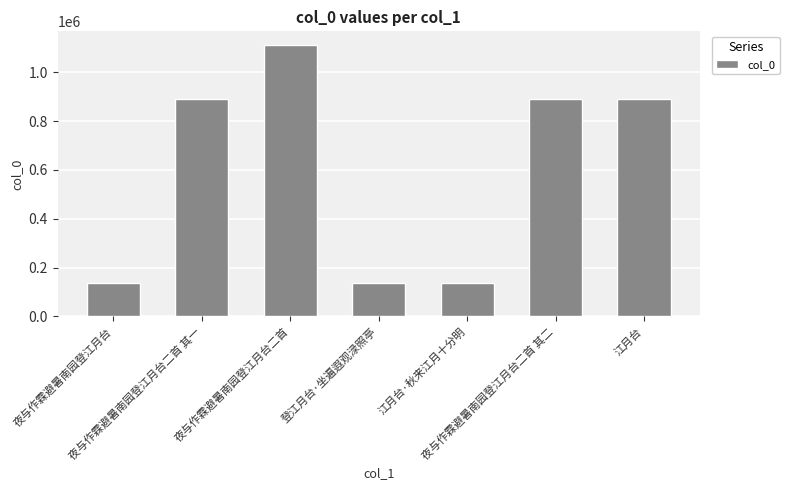

What is the greatest value displayed?

1111773